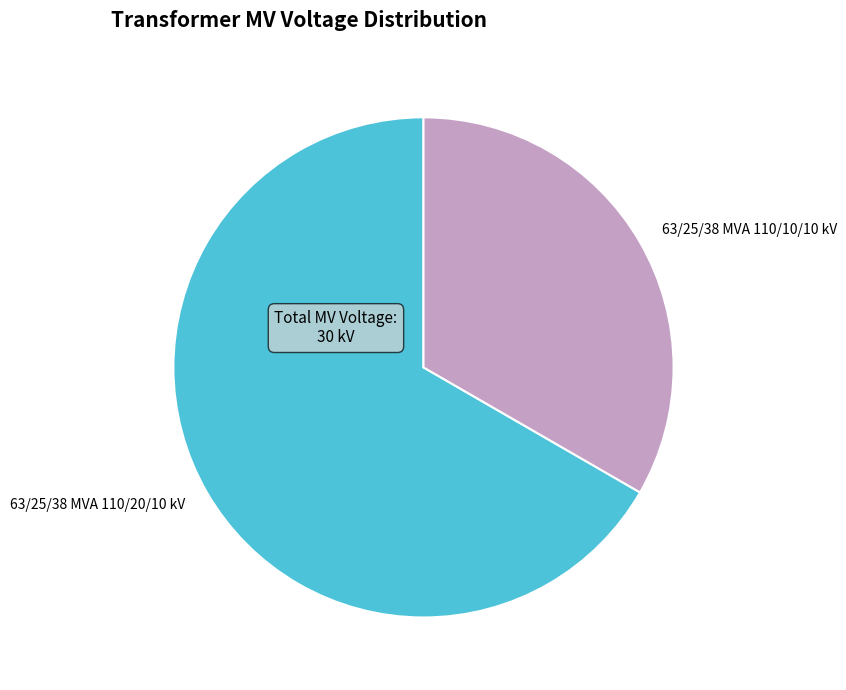

Which category accounts for the majority?

63/25/38 MVA 110/20/10 kV